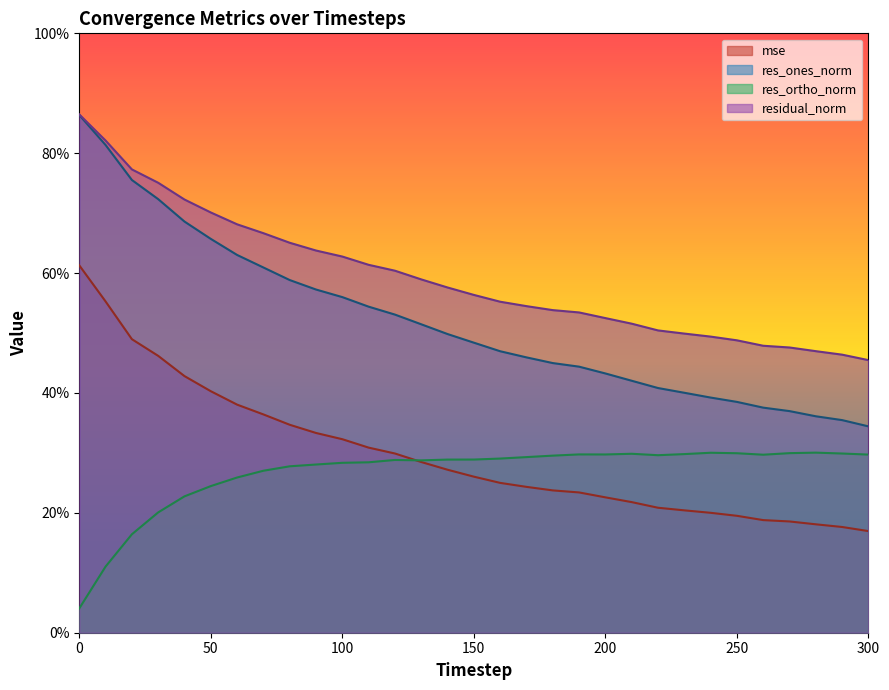

At 250, list the series in order from largest to smallest.

residual_norm, res_ones_norm, res_ortho_norm, mse